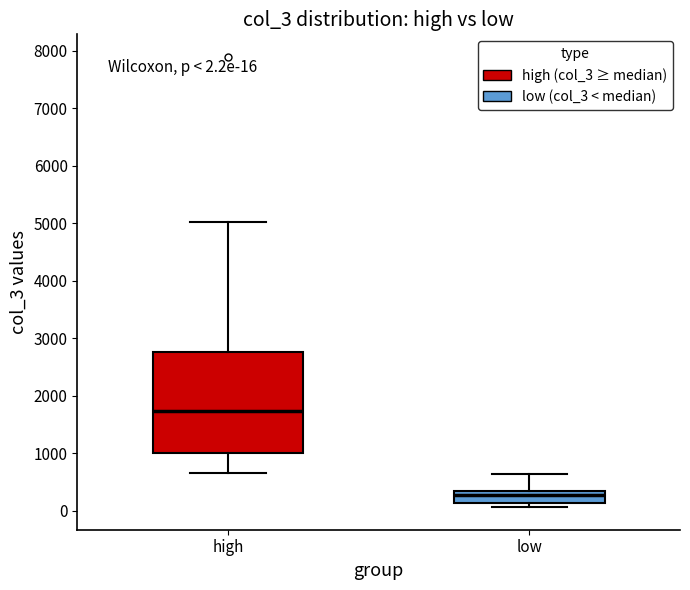

Which box has the lowest median line?

low